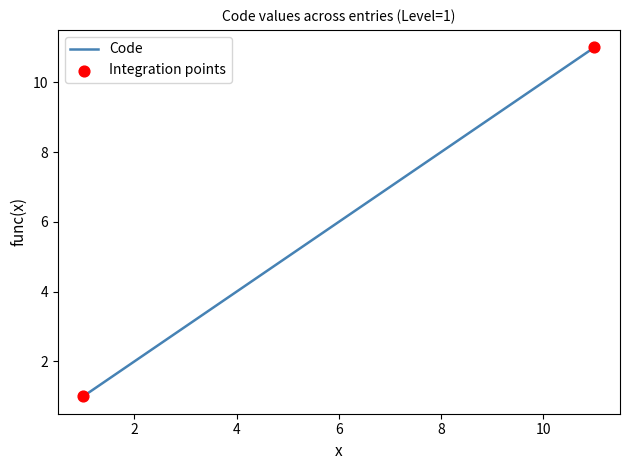

What is the greatest value displayed?

11